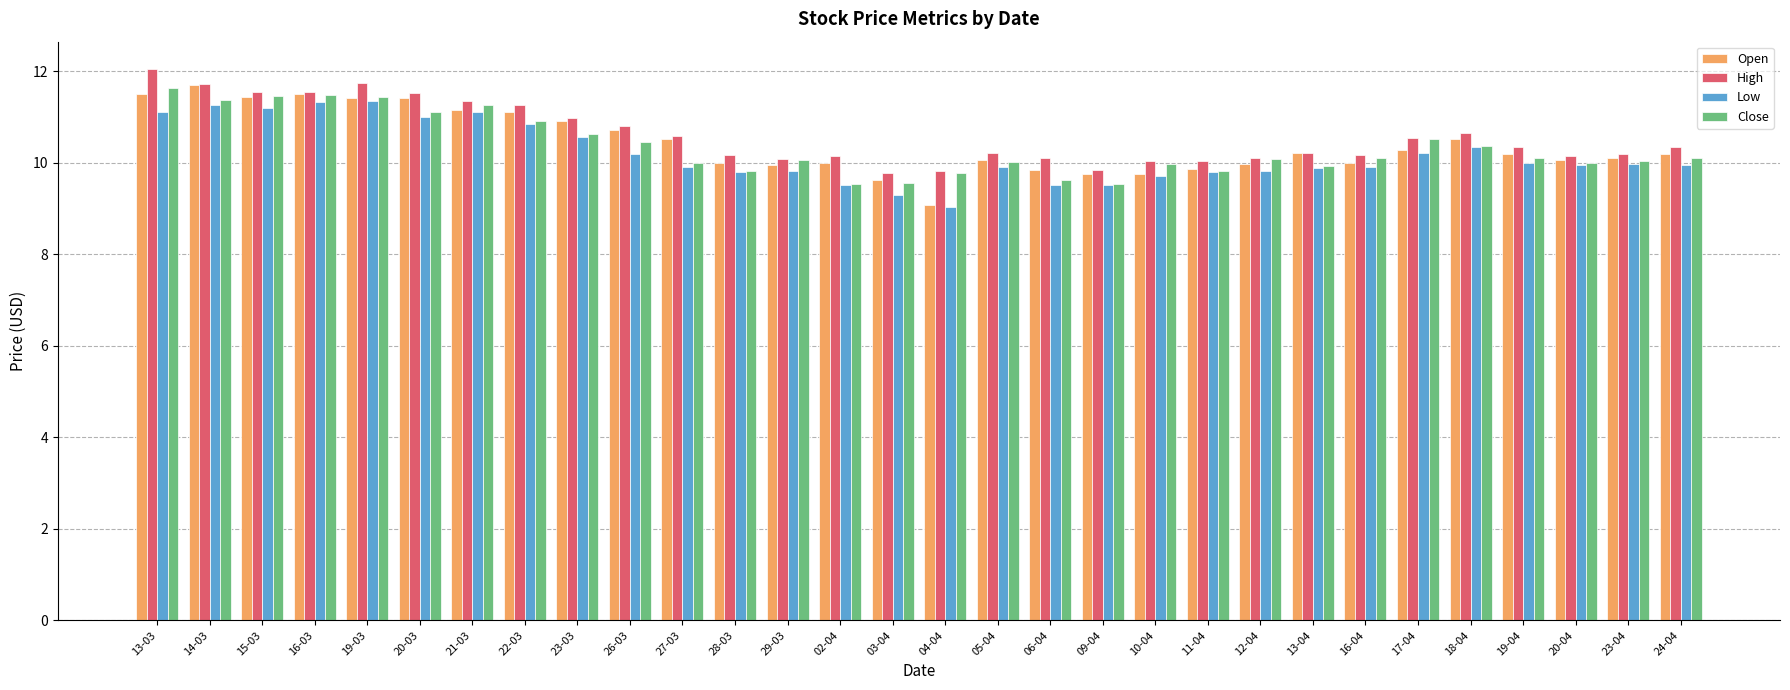

How many categories are shown in the chart?

30